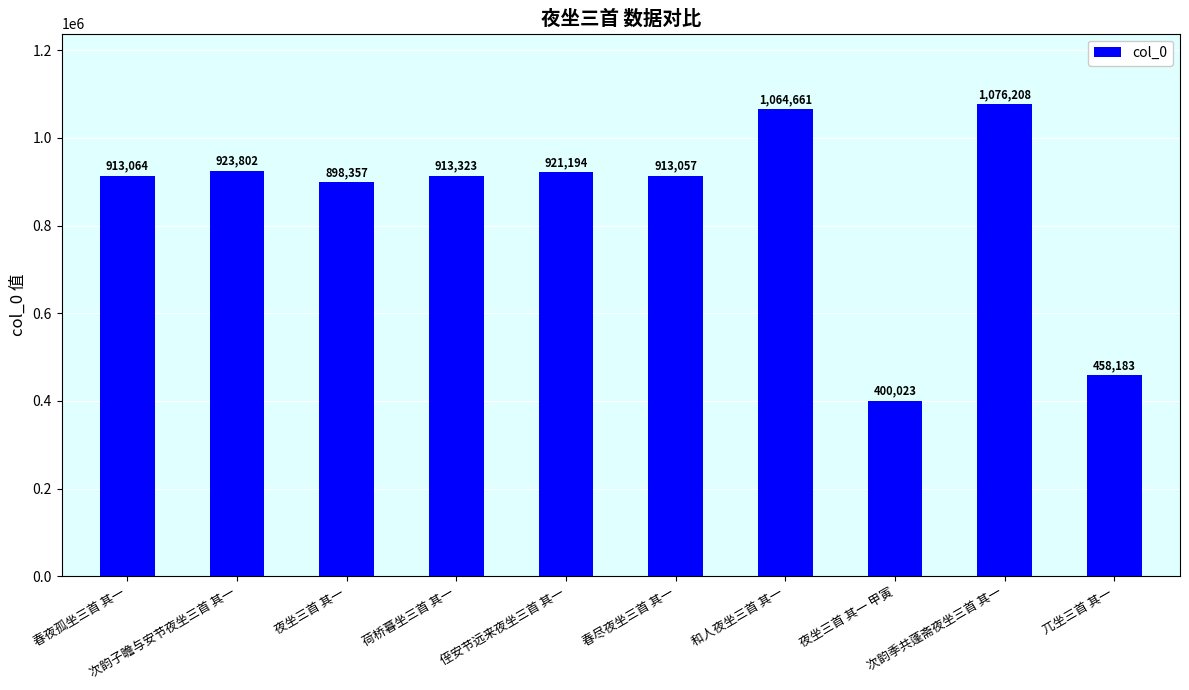

What position from the right is 春尽夜坐三首 其一?

5